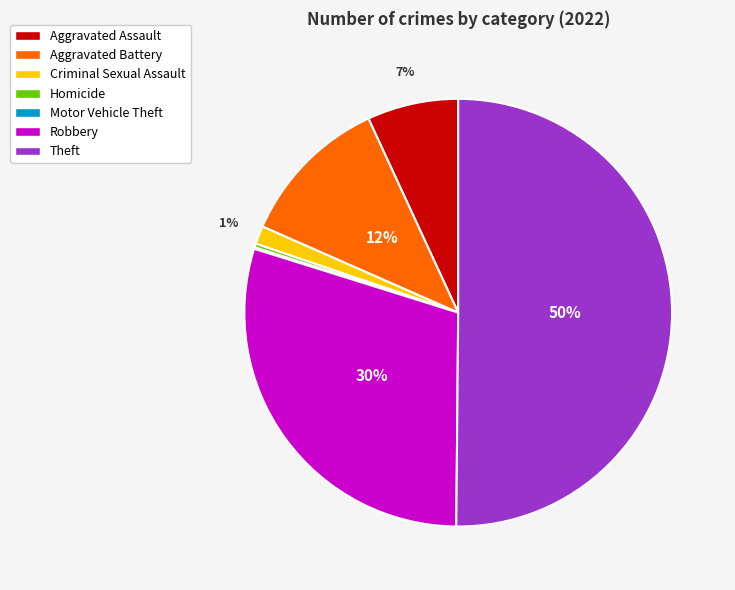

True or false: Aggravated Battery accounts for 1% of the total.

False